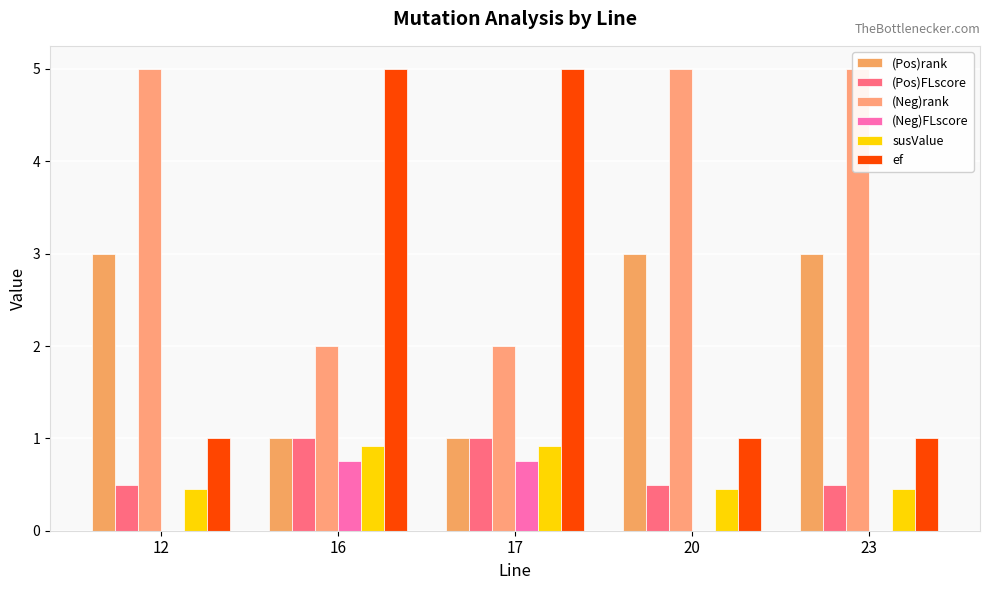

Which series has the largest total across all categories?

(Neg)rank